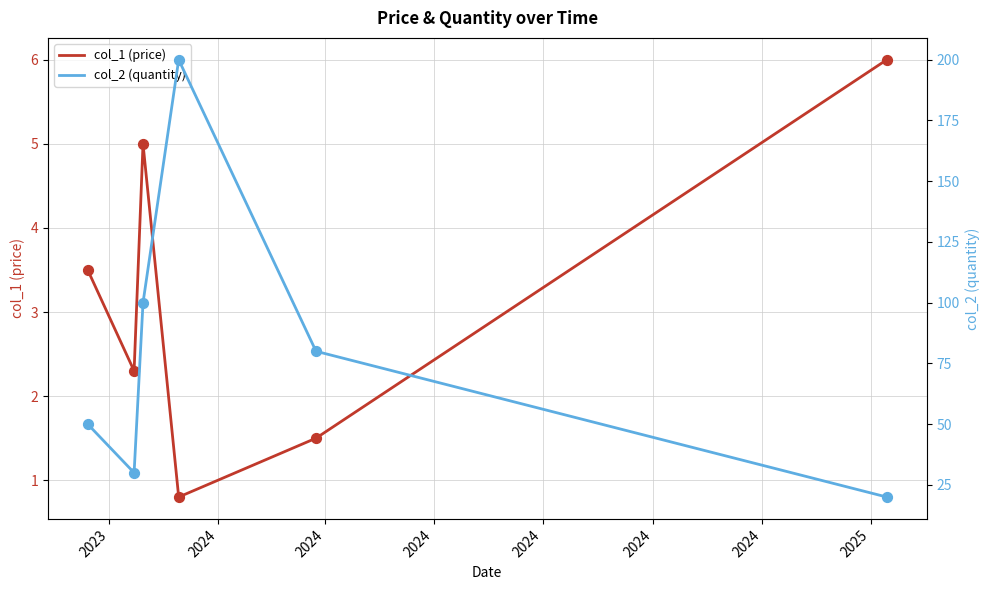

What are all the series names shown in the legend?

col_1 (price), col_2 (quantity)